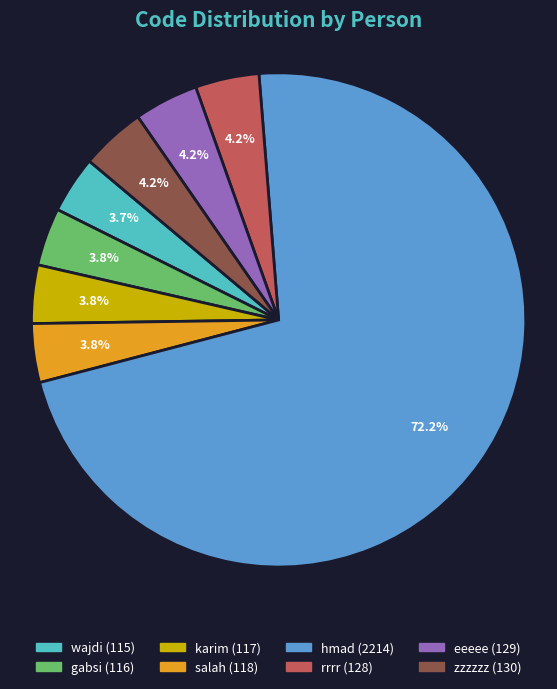

What portion of the pie excludes gabsi?

96.2%